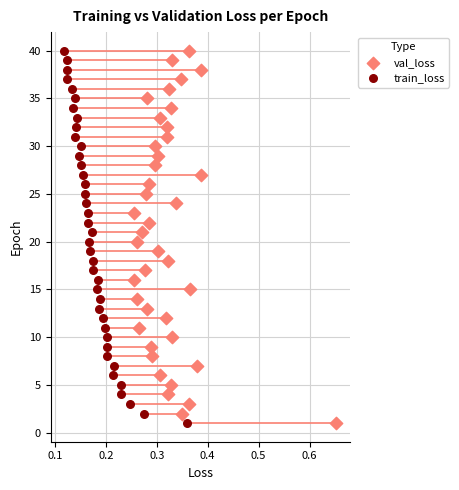

What are all the series names shown in the legend?

val_loss, train_loss